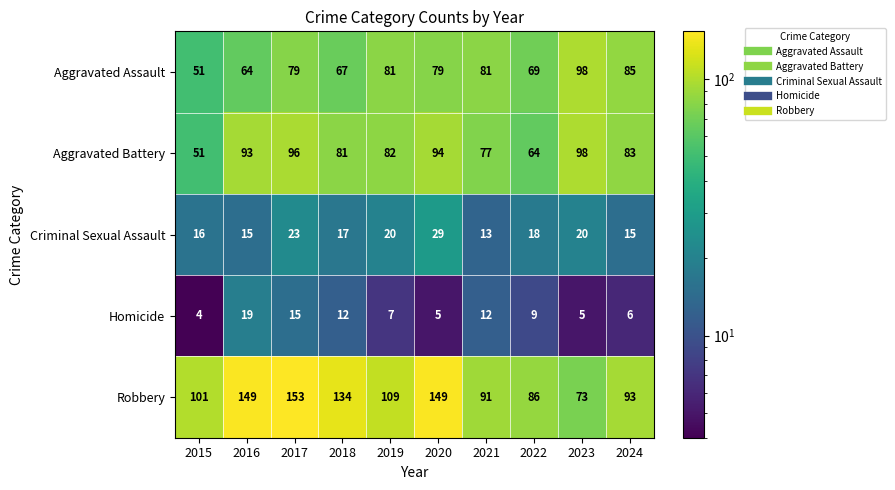

What is the approximate value of Homicide at 2019, to the nearest 10?

10